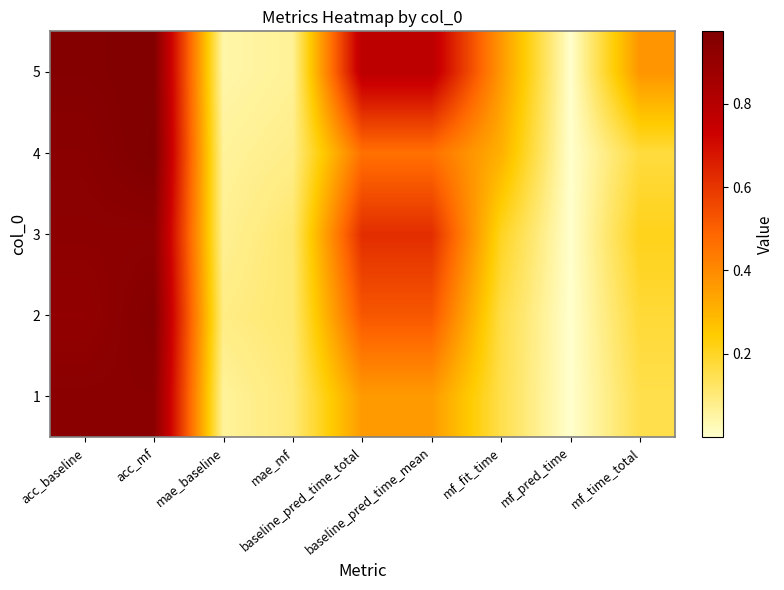

Which has a higher value, mae_baseline or baseline_pred_time_mean?

baseline_pred_time_mean